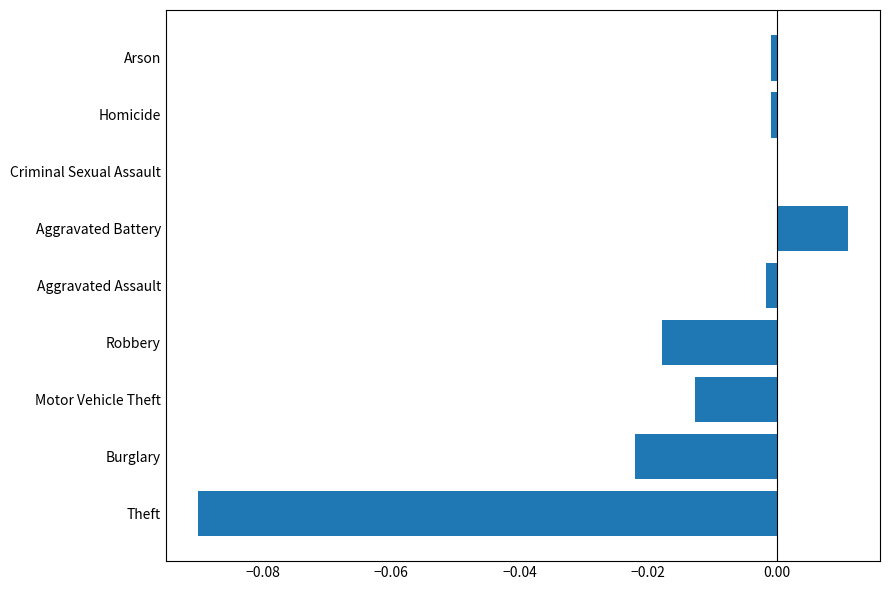

What is the change in value from Theft to Aggravated Battery?

+0.1